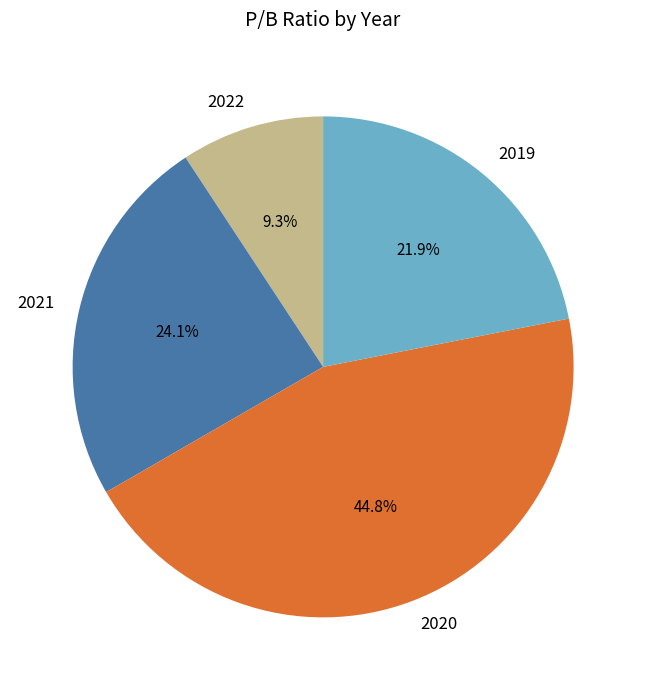

To the nearest percent, what percentage of the pie is 2020?

45%